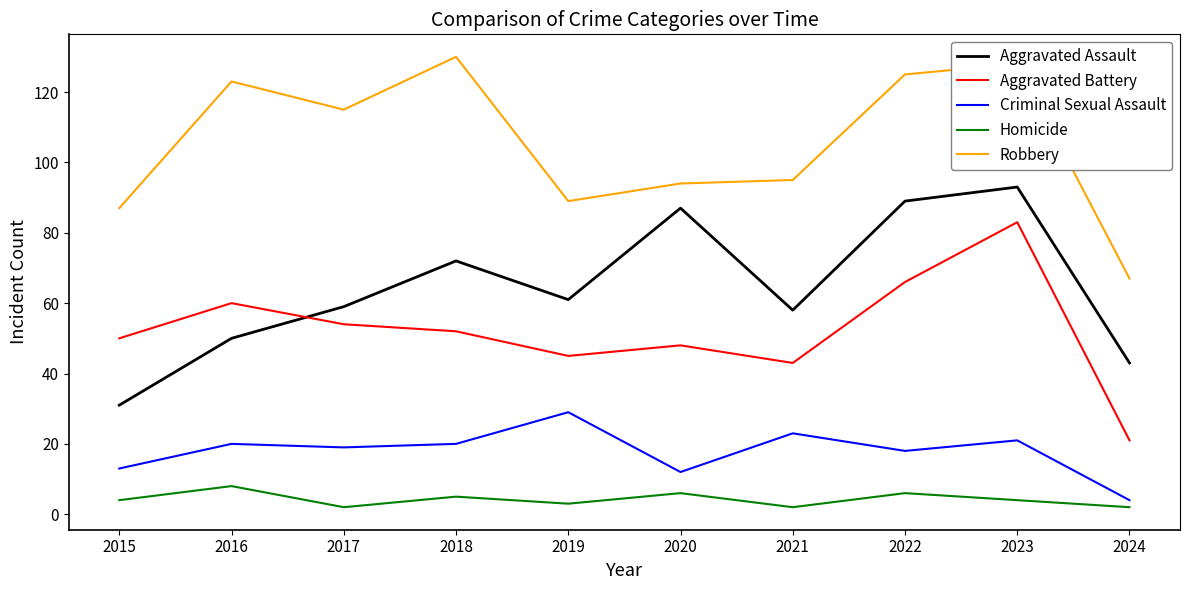

What are all the series names shown in the legend?

Aggravated Assault, Aggravated Battery, Criminal Sexual Assault, Homicide, Robbery